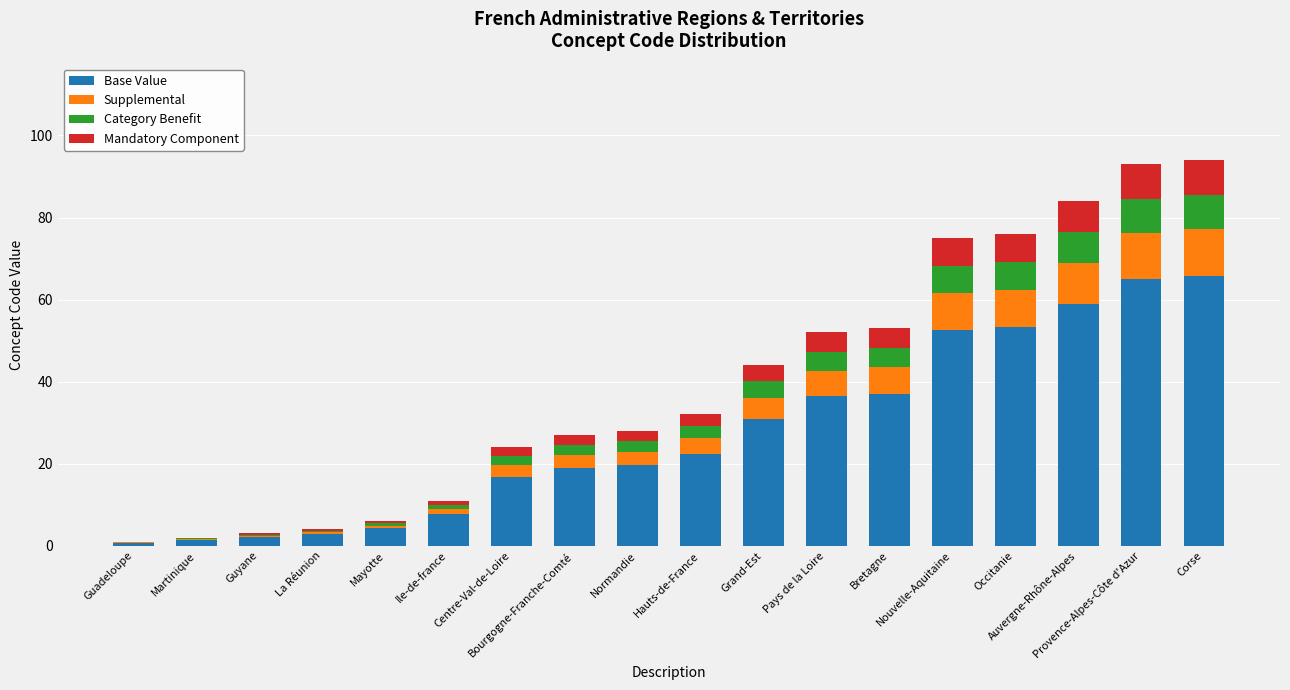

Which series changed the most between Bretagne and Auvergne-Rhône-Alpes?

Base Value